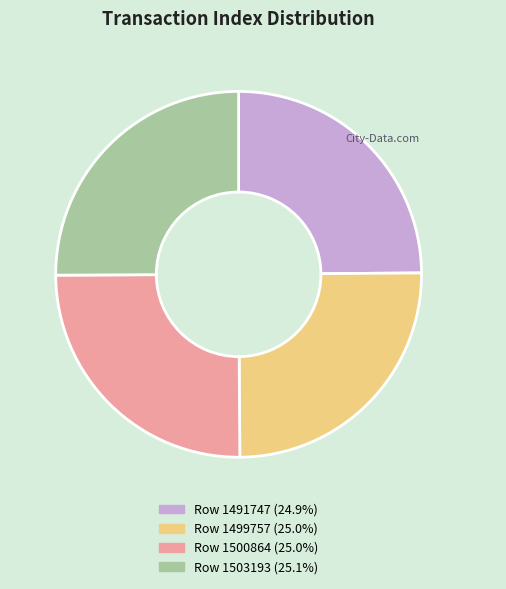

Does Row 1503193 represent more than half of the total?

No